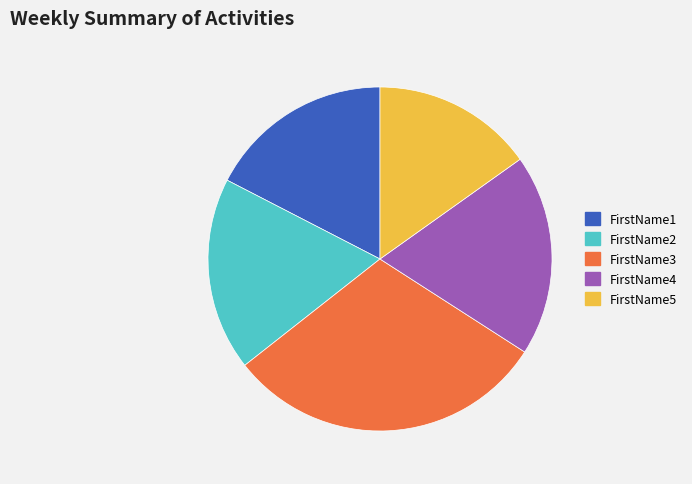

Rank the categories by value from highest to lowest.

FirstName3, FirstName4, FirstName2, FirstName1, FirstName5